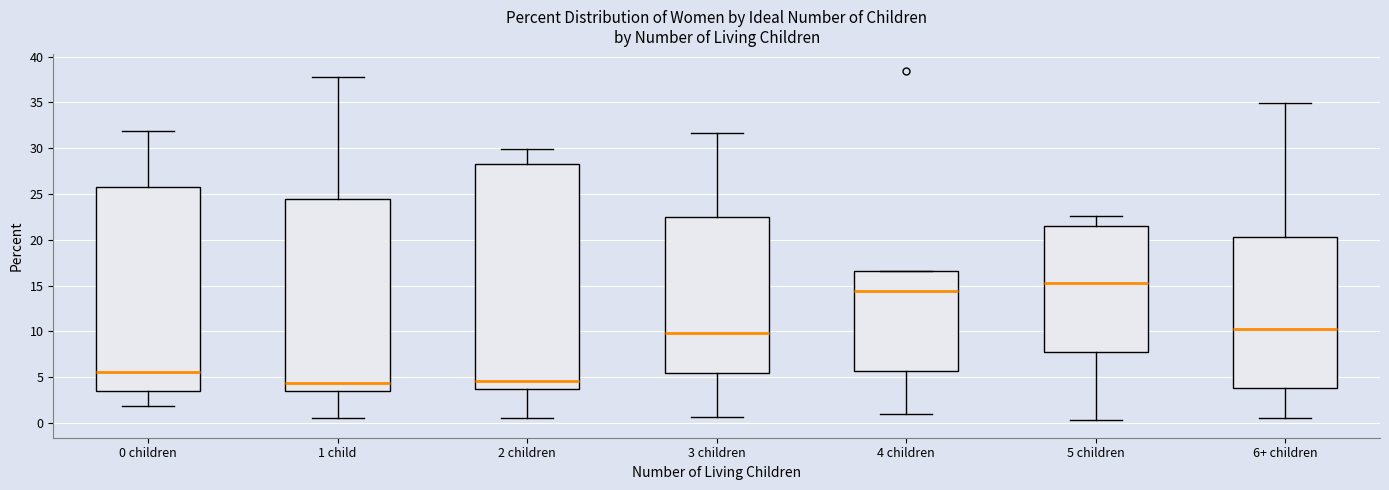

Reading left to right, transcribe this box plot: for each box, give where its median line is, the range the box spans, and where its two whiskers end, as read against the y-axis. The values are not printed on the chart, so give them approximately, as read against the axis.

0 children: median 5.5, box 3.5 to 26.0, whiskers 2.0 to 32.0
1 child: median 4.5, box 3.5 to 24.5, whiskers 0.5 to 38.0
2 children: median 4.5, box 3.5 to 28.5, whiskers 0.5 to 30.0
3 children: median 10.0, box 5.5 to 22.5, whiskers 0.5 to 31.5
4 children: median 14.5, box 5.5 to 16.5, whiskers 1.0 to 16.5
5 children: median 15.5, box 8.0 to 21.5, whiskers 0.5 to 22.5
6+ children: median 10.5, box 4.0 to 20.5, whiskers 0.5 to 35.0